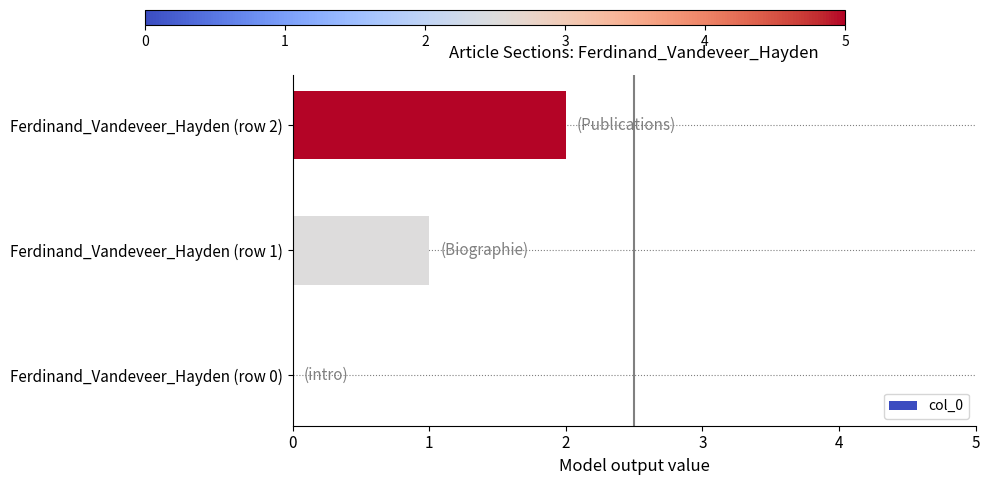

The chart shows a value of 1 at Ferdinand_Vandeveer_Hayden (row 1). True or false?

True